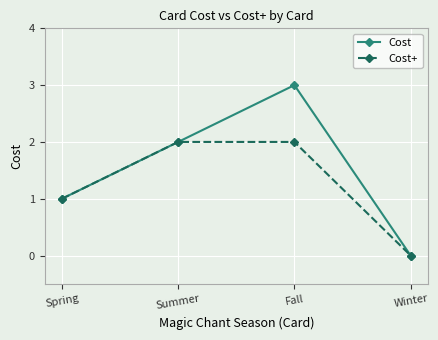

What is the label of the 4th point from the left?

Winter